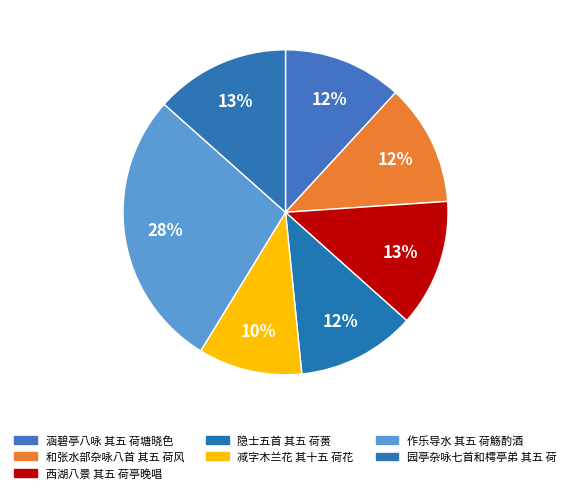

Count the number of slices in the pie.

7